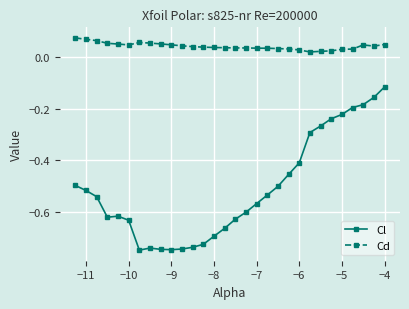

How many lines are shown in the chart?

2